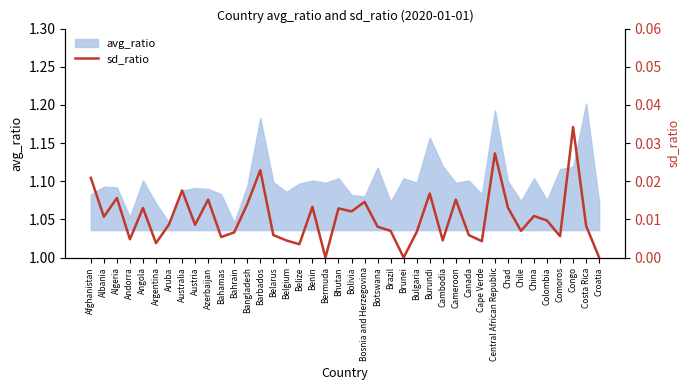

The value of avg_ratio at Chile is 0.2. True or false?

False